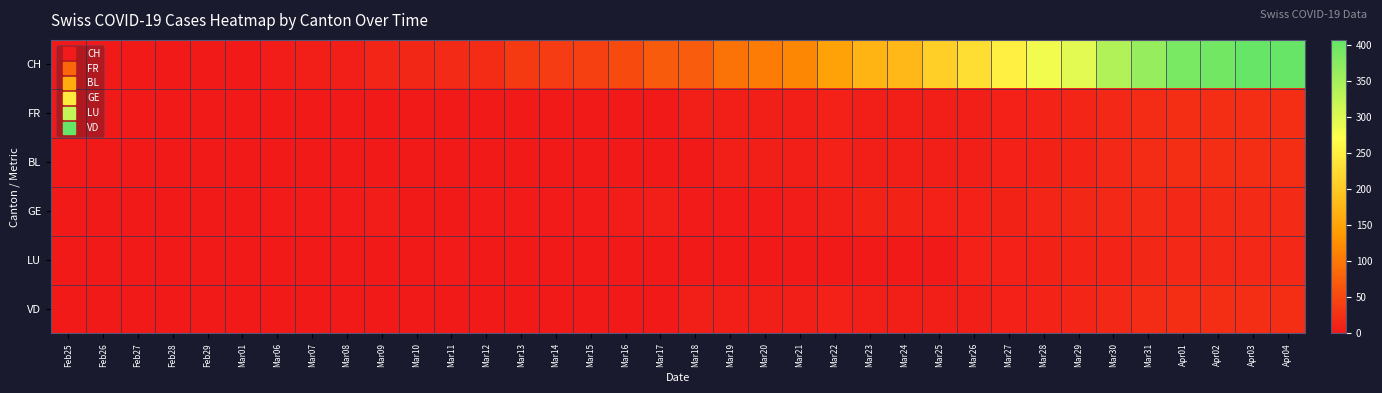

At which category is the sum across all series the highest?

Apr03